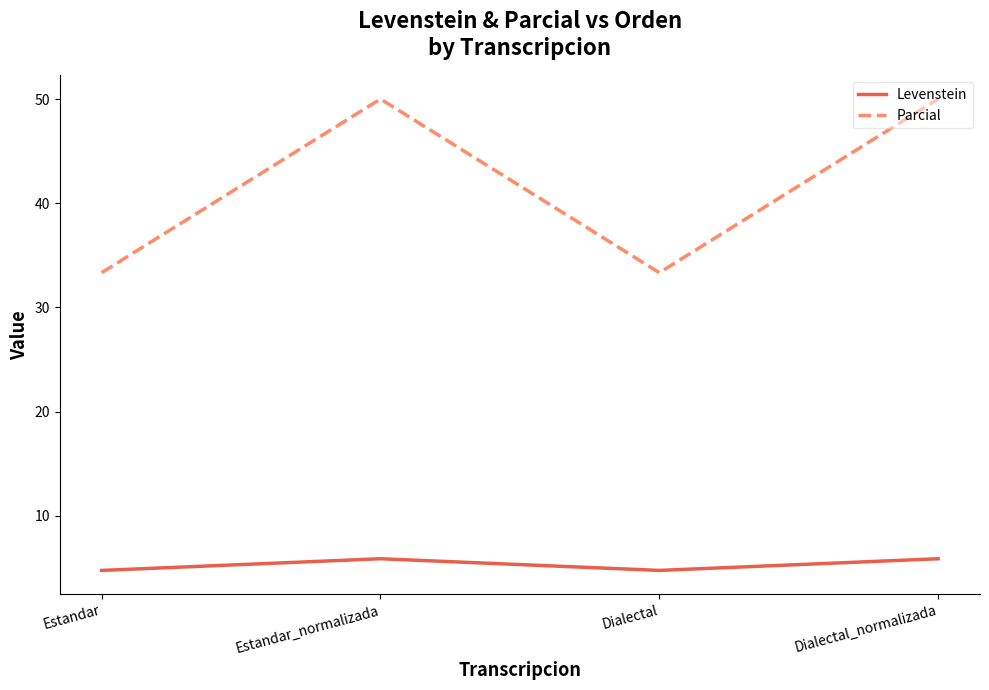

How many values in the Levenstein series exceed 5?

2